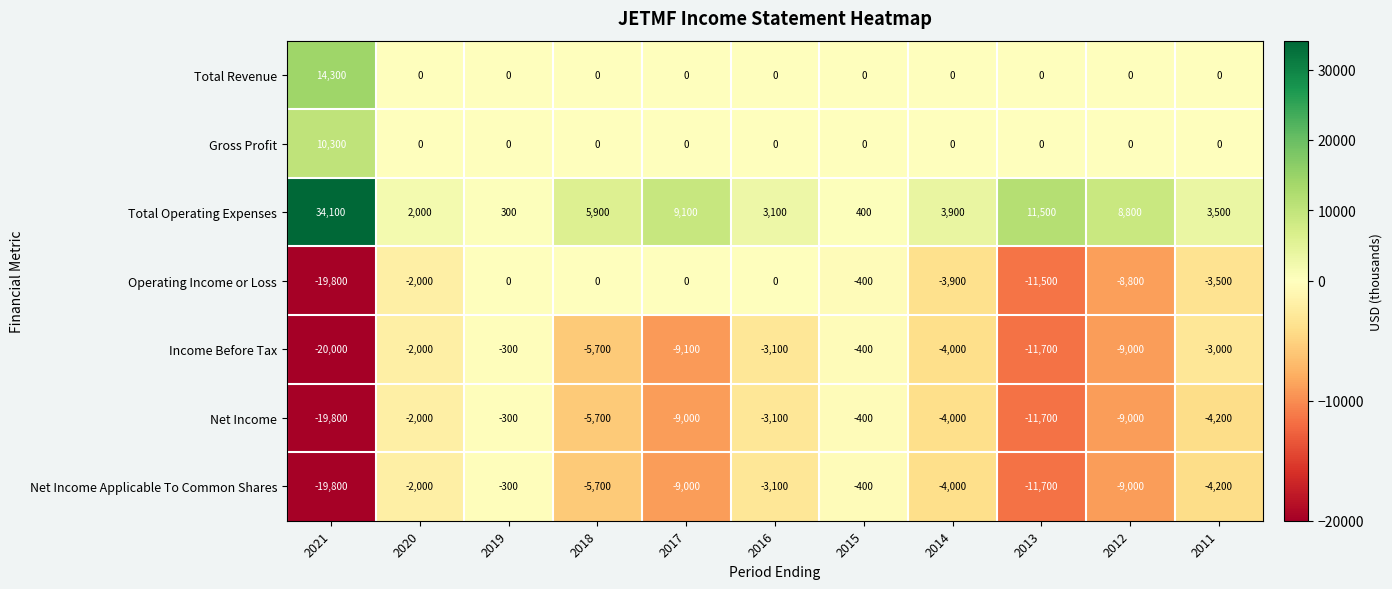

Which category has the highest value in the Net Income series?

2019